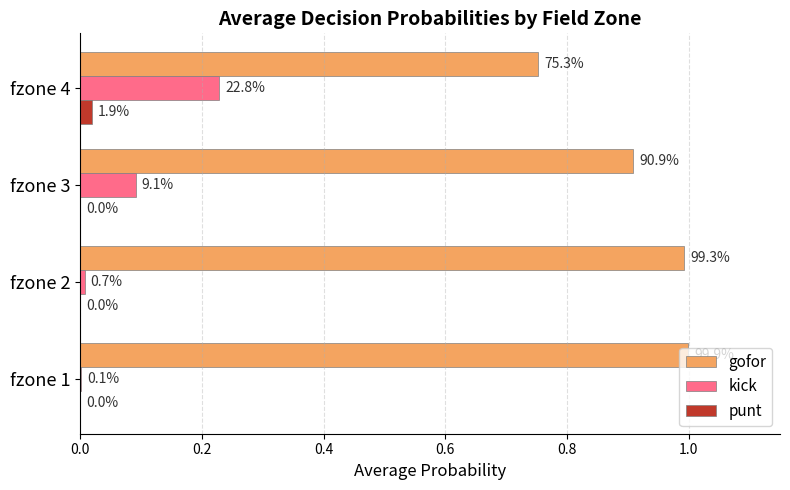

Reading left to right, transcribe all the data shown in this chart.

gofor: 1.0	1.0	0.9	0.8
kick: 0.0	0.0	0.1	0.2
punt: 0.0	0.0	0.0	0.0